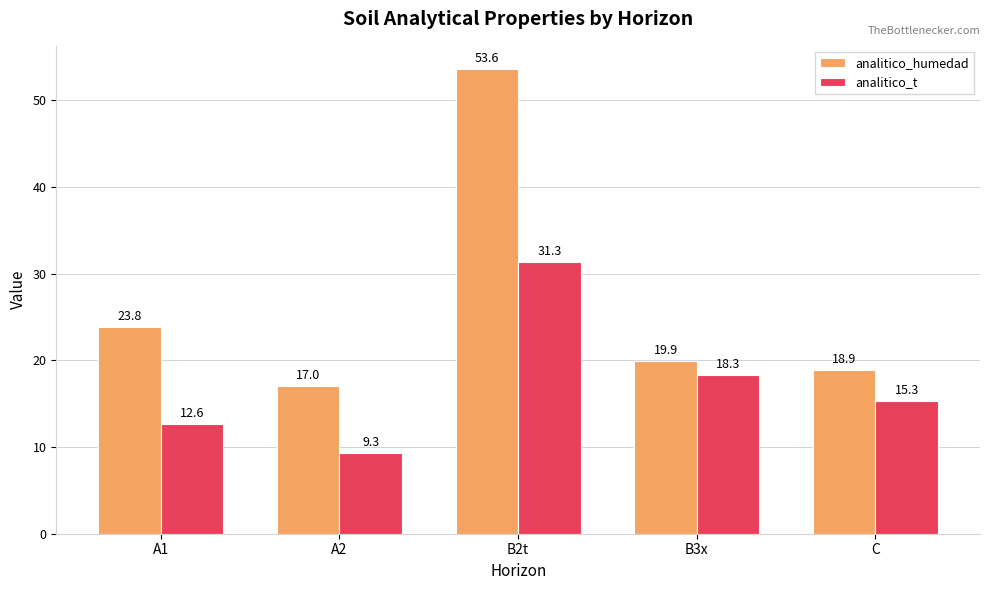

Is it true that analitico_t equals 25.3 at C?

False